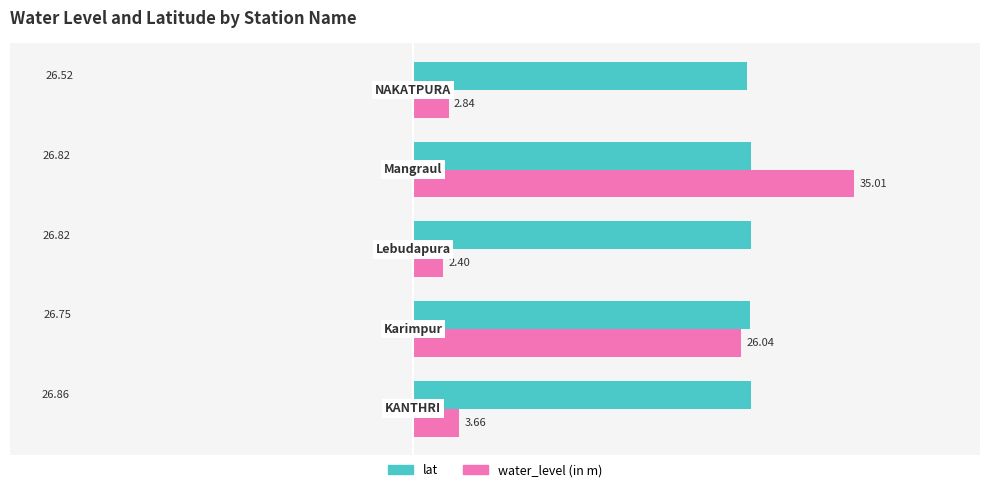

Which series has the largest total across all categories?

lat